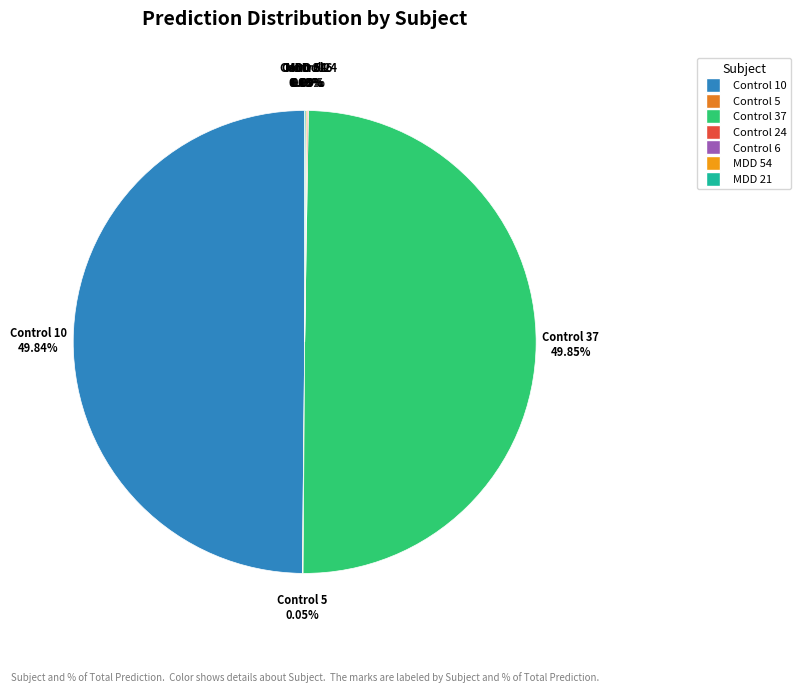

Is the sum of Control 10 and Control 37 greater than half?

Yes